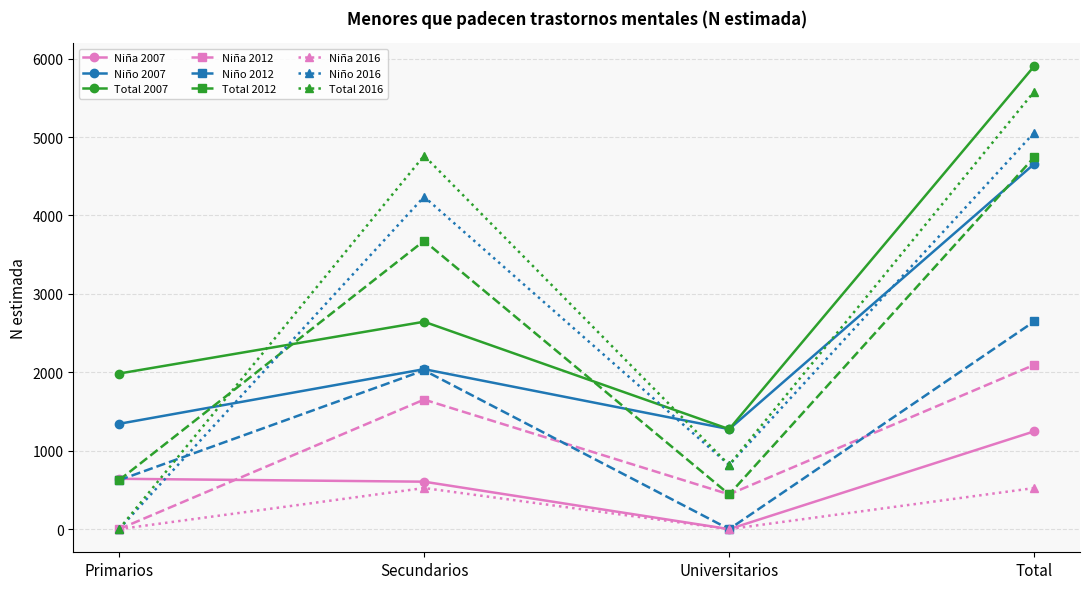

Which series has the largest total across all categories?

Total 2007